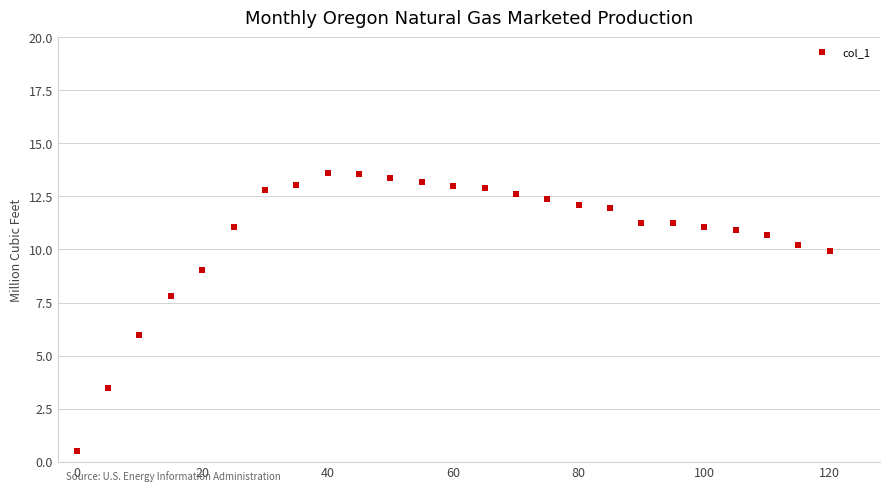

What Y value in the scatter plot is closest to 7?

7.8